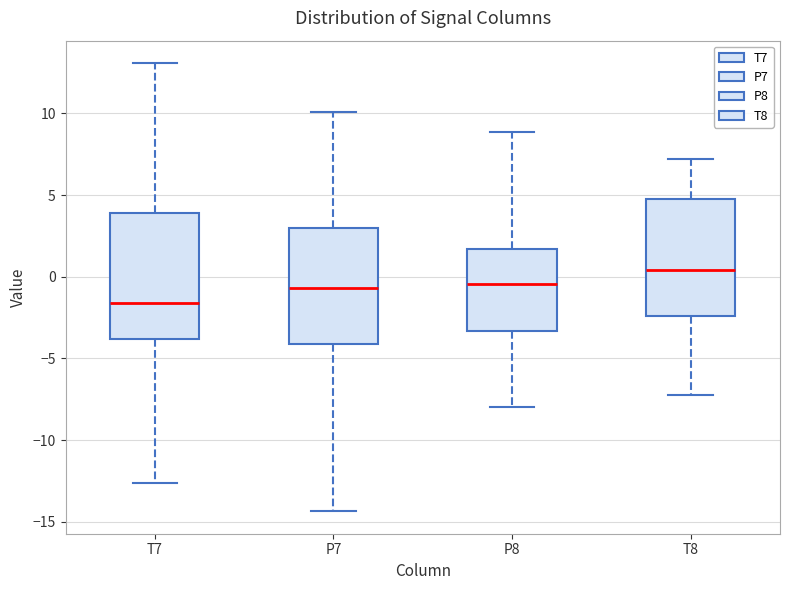

Reading left to right, transcribe this box plot: for each box, give where its median line is, the range the box spans, and where its two whiskers end, as read against the y-axis. The values are not printed on the chart, so give them approximately, as read against the axis.

T7: median -1.5, box -4.0 to 4.0, whiskers -12.5 to 13.0
P7: median -0.5, box -4.0 to 3.0, whiskers -14.5 to 10.0
P8: median -0.5, box -3.5 to 1.5, whiskers -8.0 to 9.0
T8: median 0.5, box -2.5 to 4.5, whiskers -7.0 to 7.0